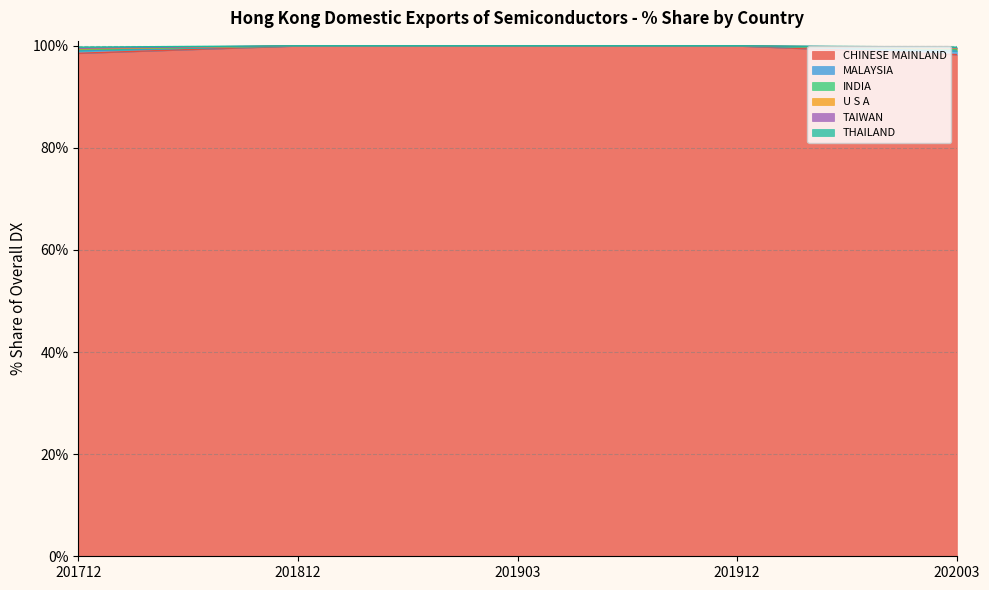

The CHINESE MAINLAND series shows 100.0 at 201912. True or false?

True